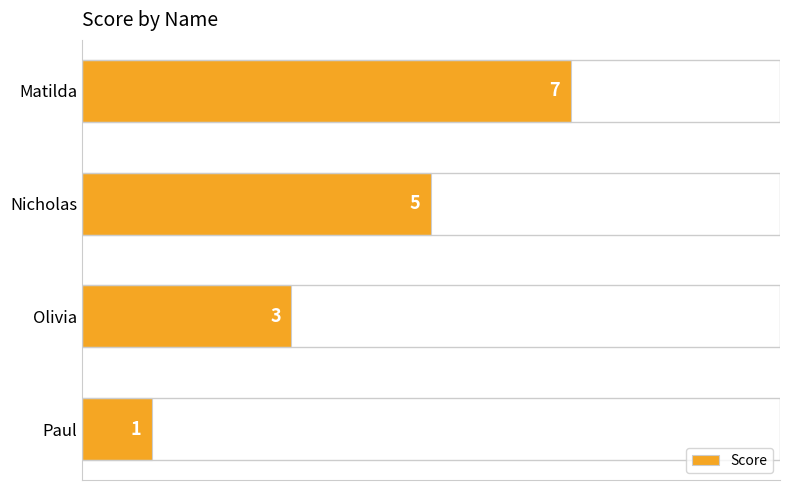

List the labels in order of value, smallest first.

Paul, Olivia, Nicholas, Matilda